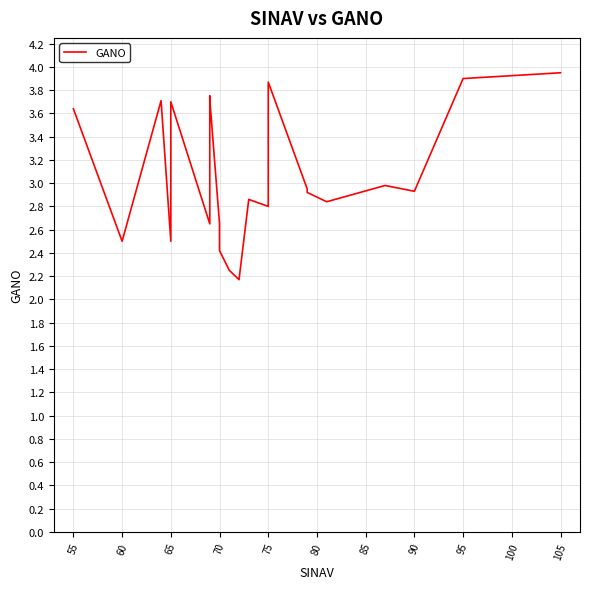

What is the minimum value shown in the chart?

2.2